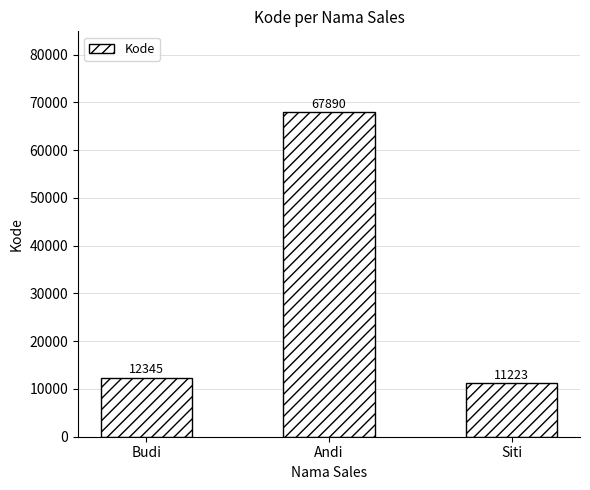

What is the label of the 2nd bar from the right?

Andi